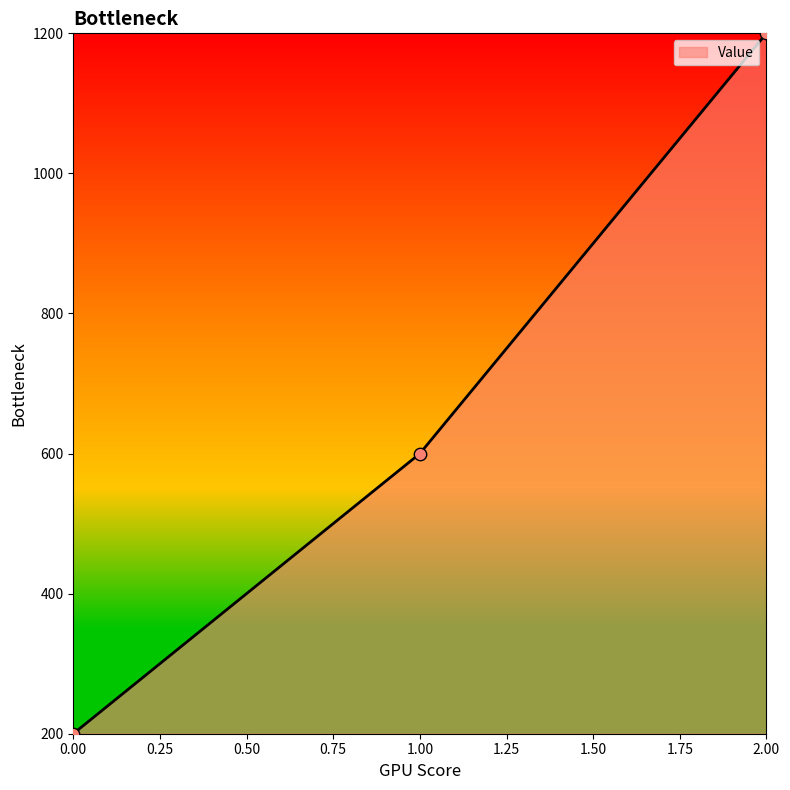

Approximately how many times larger is the value at 2.00 compared to 0.00?

6.0